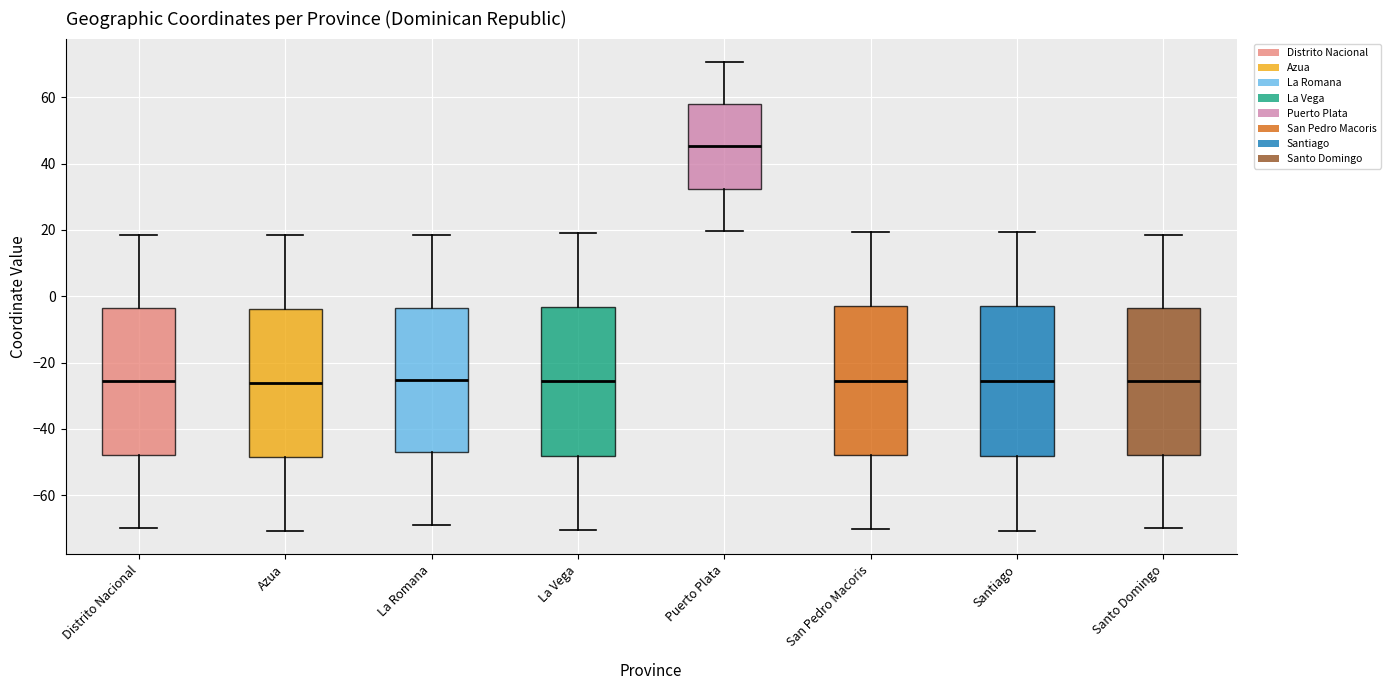

Reading left to right, read every box against the y-axis: the position of its median line, the range the box covers, and the ends of its whiskers. The values are not printed on the chart, so give them approximately, as read against the axis.

Distrito Nacional: median -26, box -48 to -4, whiskers -70 to 18
Azua: median -26, box -48 to -4, whiskers -70 to 18
La Romana: median -26, box -48 to -4, whiskers -68 to 18
La Vega: median -26, box -48 to -4, whiskers -70 to 20
Puerto Plata: median 46, box 32 to 58, whiskers 20 to 70
San Pedro Macoris: median -26, box -48 to -4, whiskers -70 to 20
Santiago: median -26, box -48 to -4, whiskers -70 to 20
Santo Domingo: median -26, box -48 to -4, whiskers -70 to 18